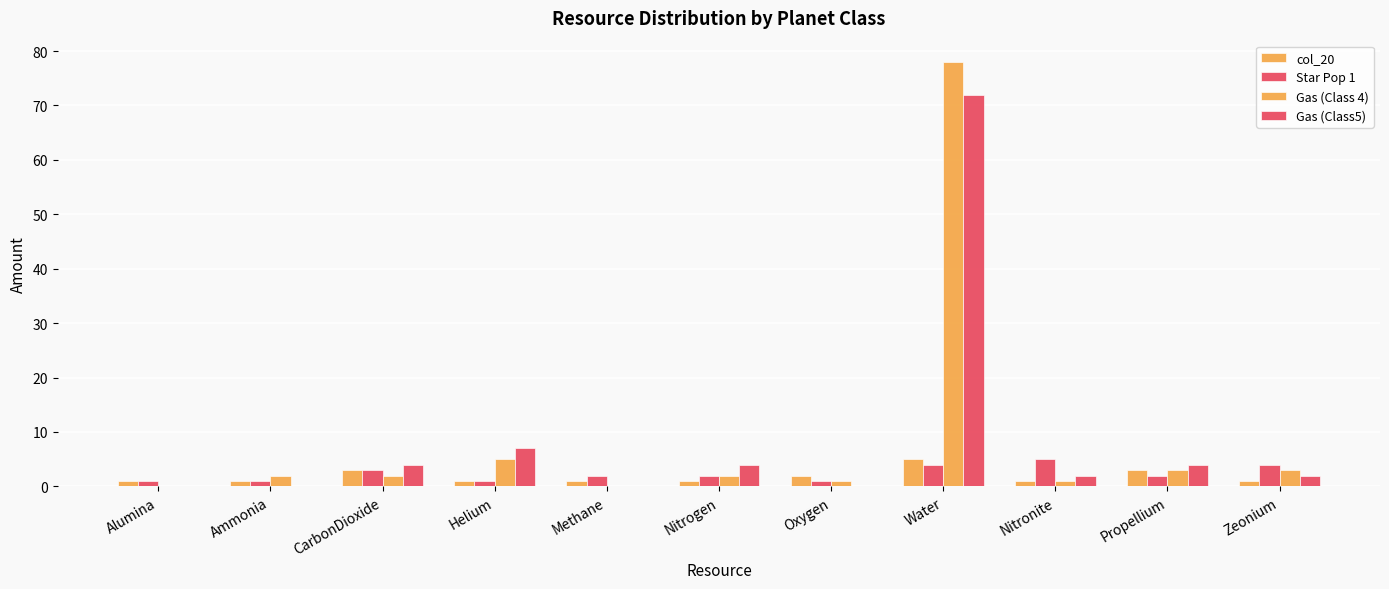

List the labels in order of col_20 value, smallest first.

Alumina, Ammonia, Helium, Methane, Nitrogen, Nitronite, Zeonium, Oxygen, CarbonDioxide, Propellium, Water